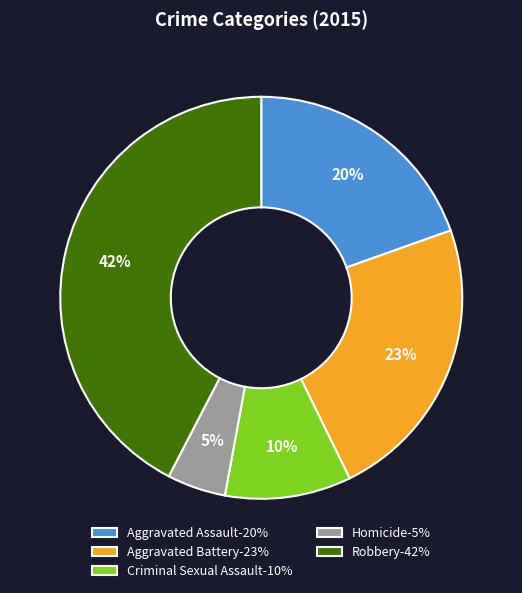

Which slice is the largest?

Robbery